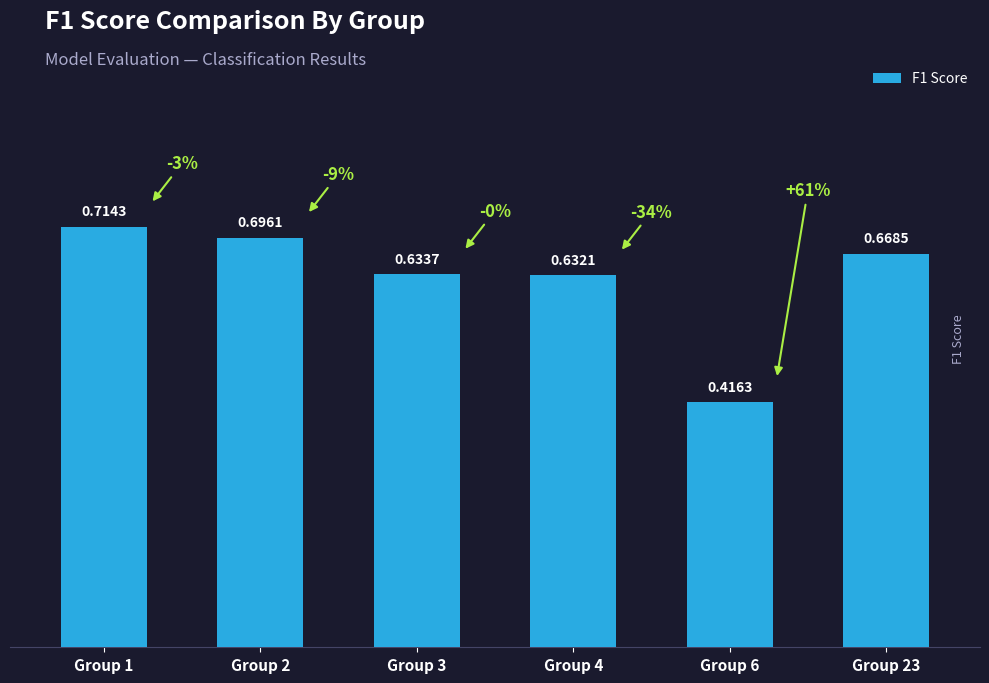

What is the difference between the values at Group 4 and Group 6?

0.2